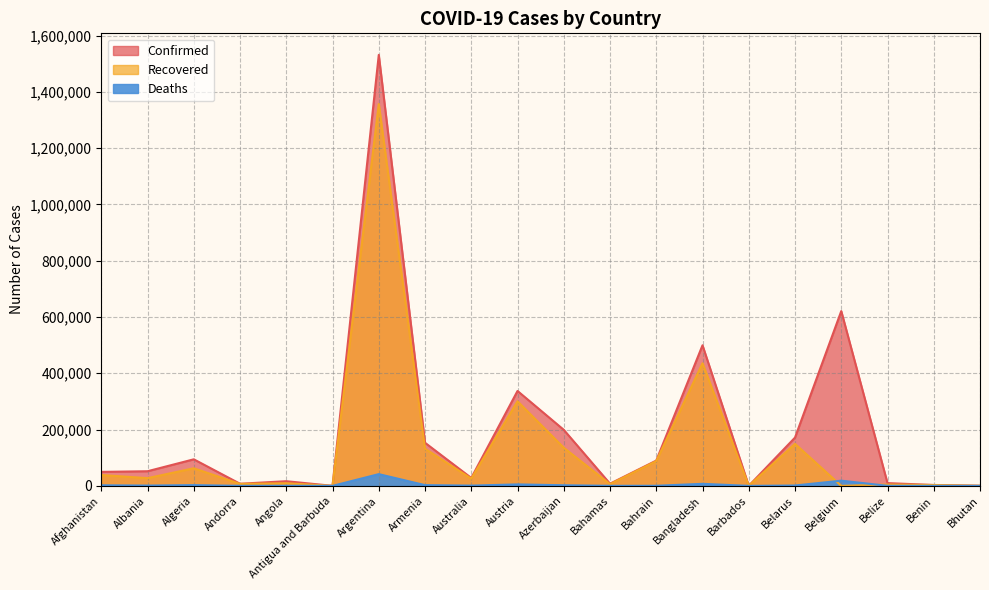

What is the difference between the maximum and minimum values in the Confirmed series?

1531222